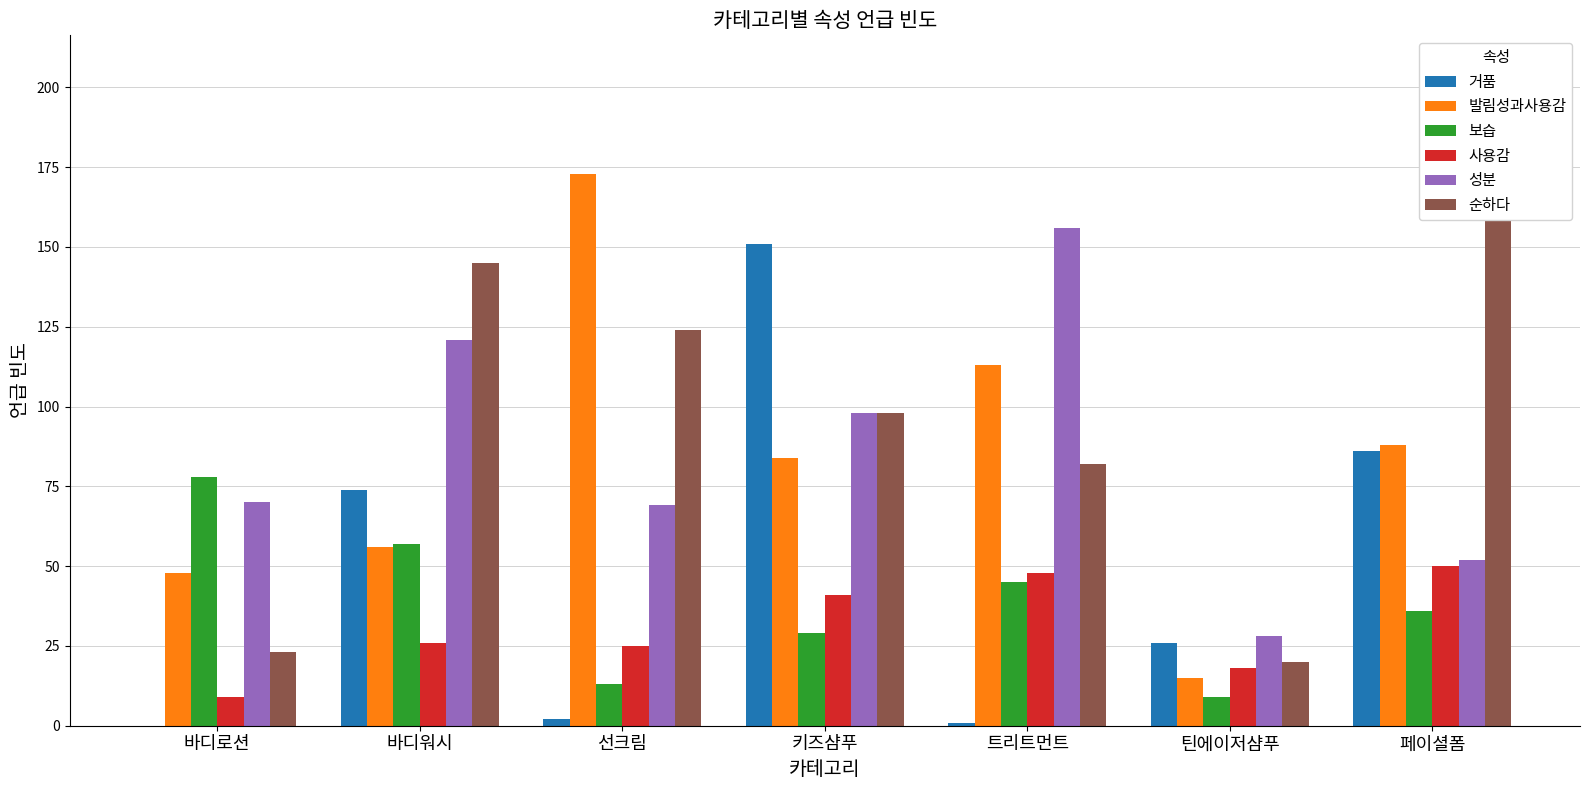

What is the difference between the maximum and minimum values in the 순하다 series?

186